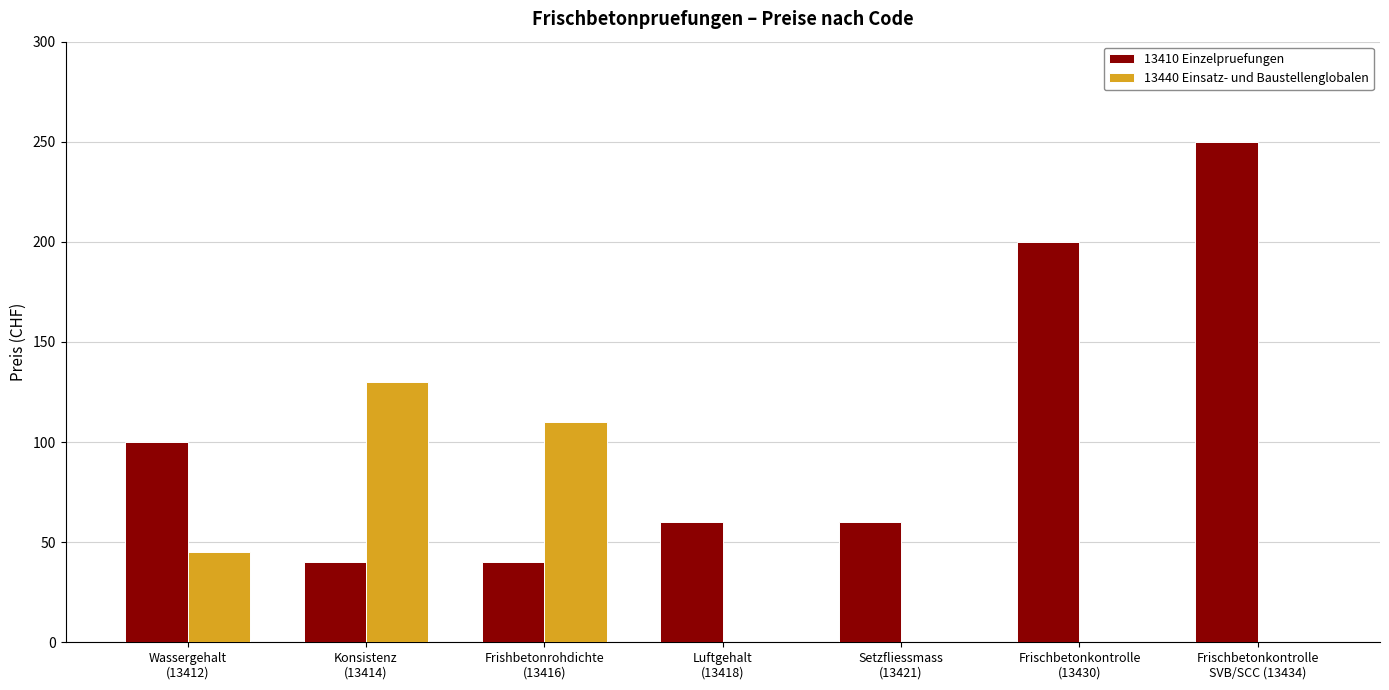

Reading left to right, transcribe all the data shown in this chart.

13410 Einzelpruefungen: 100	40	40	60	60	200	250
13440 Einsatz- und Baustellenglobalen: 45	130	110	0	0	0	0